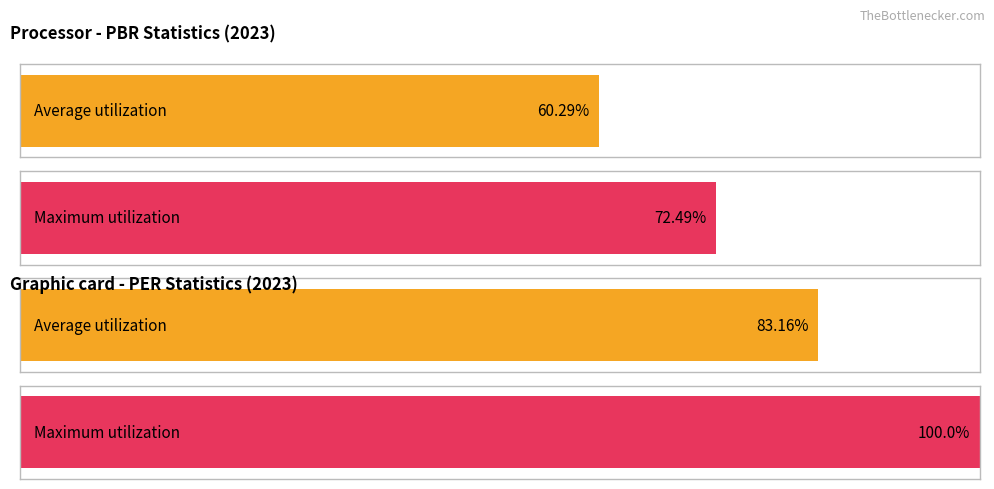

Are the bars horizontal?

Yes